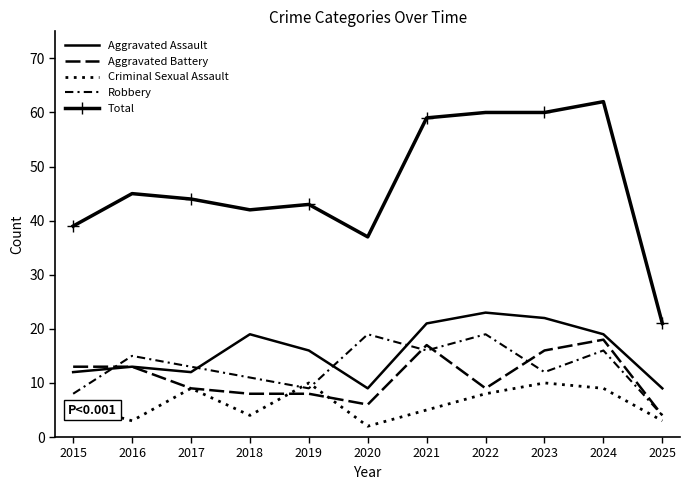

In Aggravated Battery, how many points are lower than both neighbors (excluding endpoints)?

2